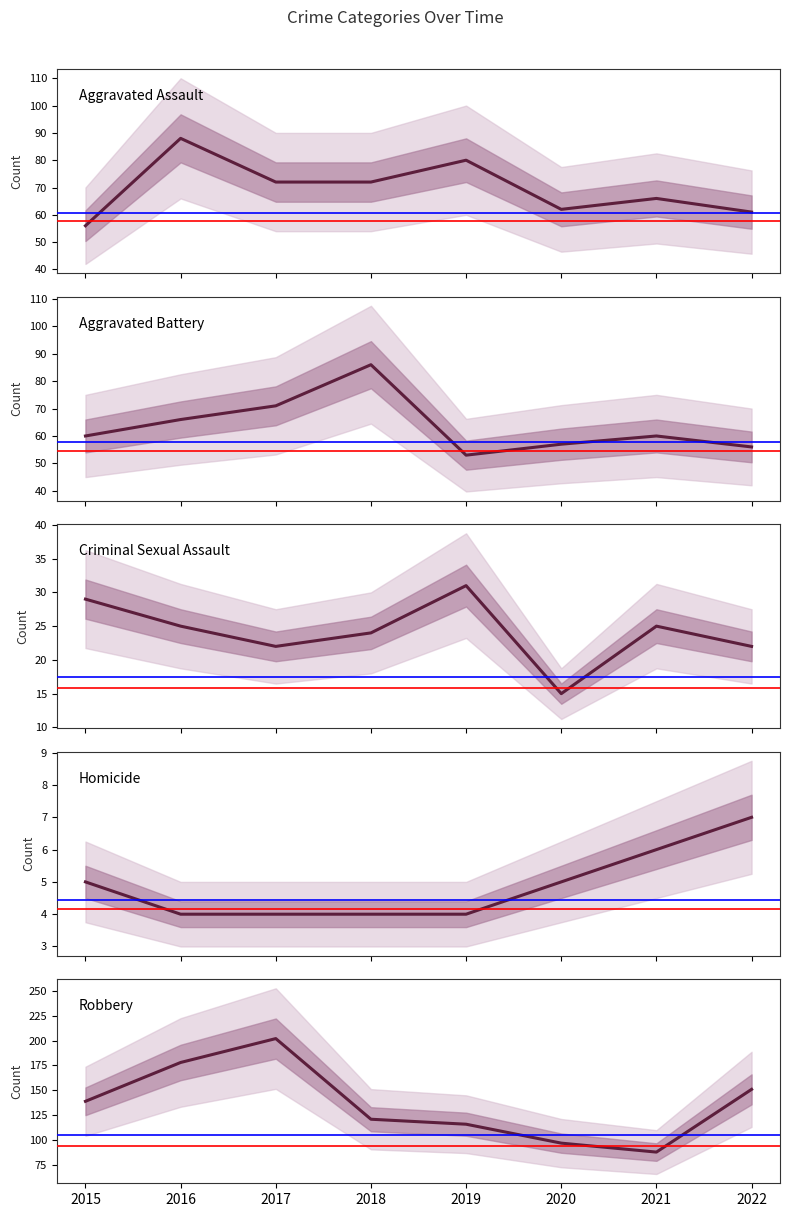

How many data points in Homicide are above 5?

2